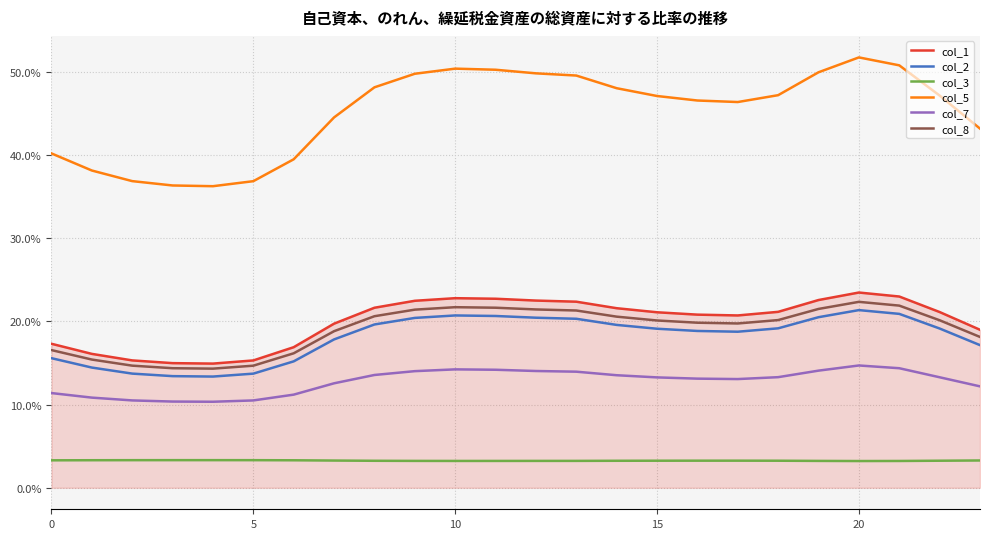

What is the difference between the maximum and minimum values in the col_3 series?

0.1